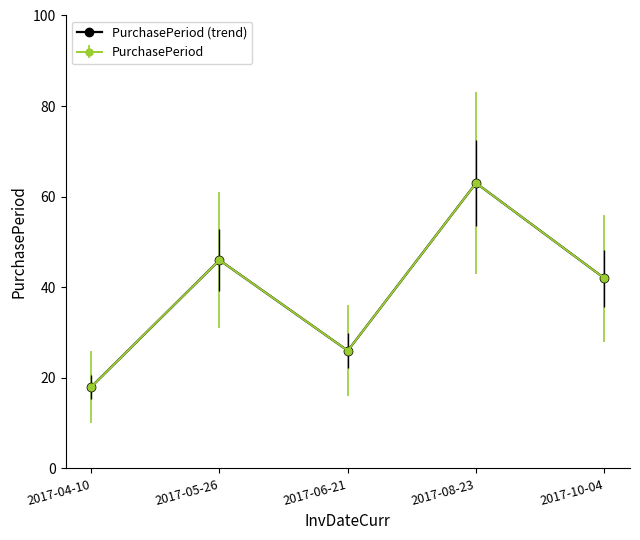

Does the chart have visible grid lines?

No